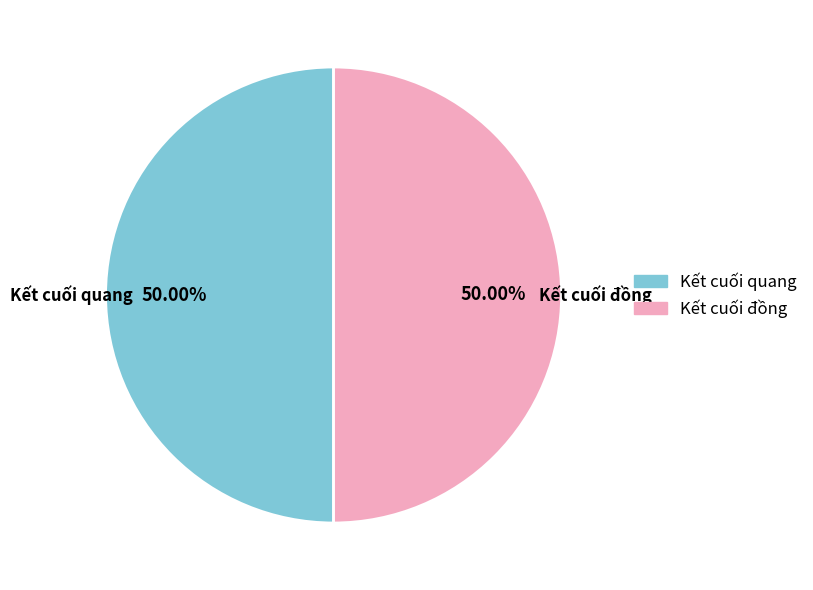

Do Kết cuối đồng and Kết cuối quang together represent more than half of the pie?

Yes